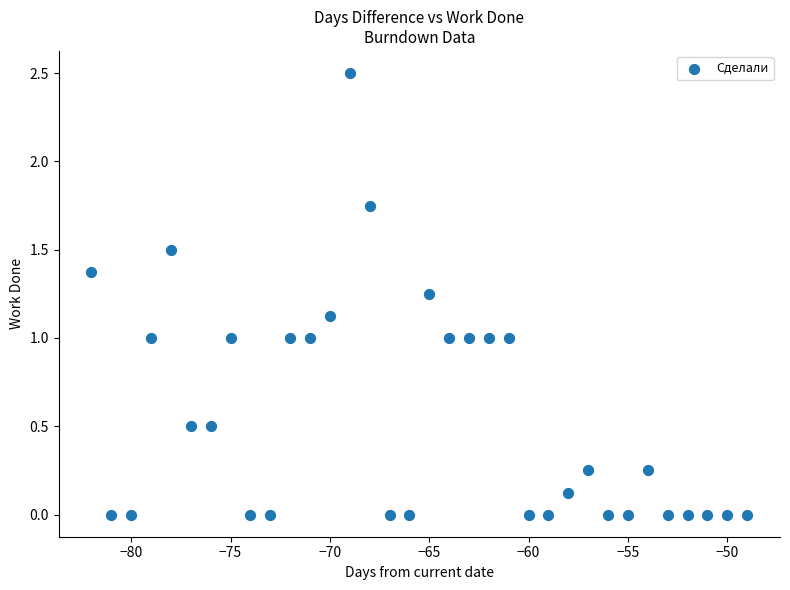

What is the range of Y values (max minus min)?

2.5